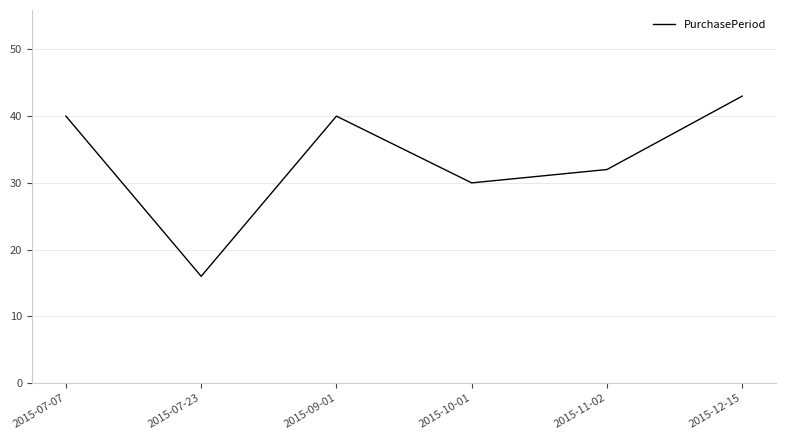

What is the minimum value shown in the chart?

16